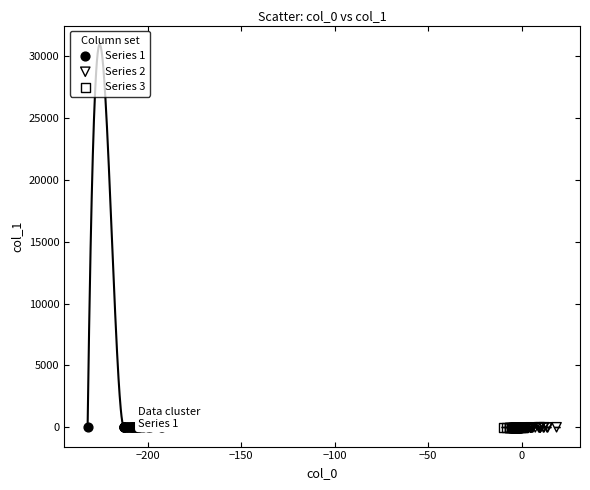

What are all the series names shown in the legend?

Series 1, Series 2, Series 3